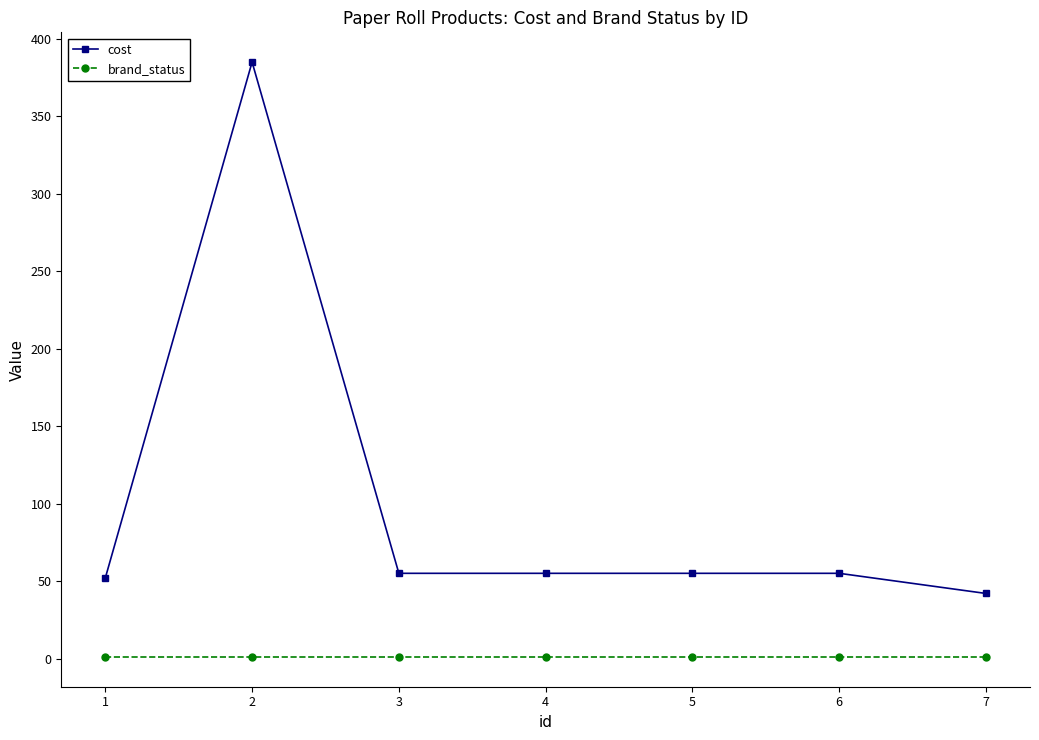

What is the approximate value of cost at 5?

55